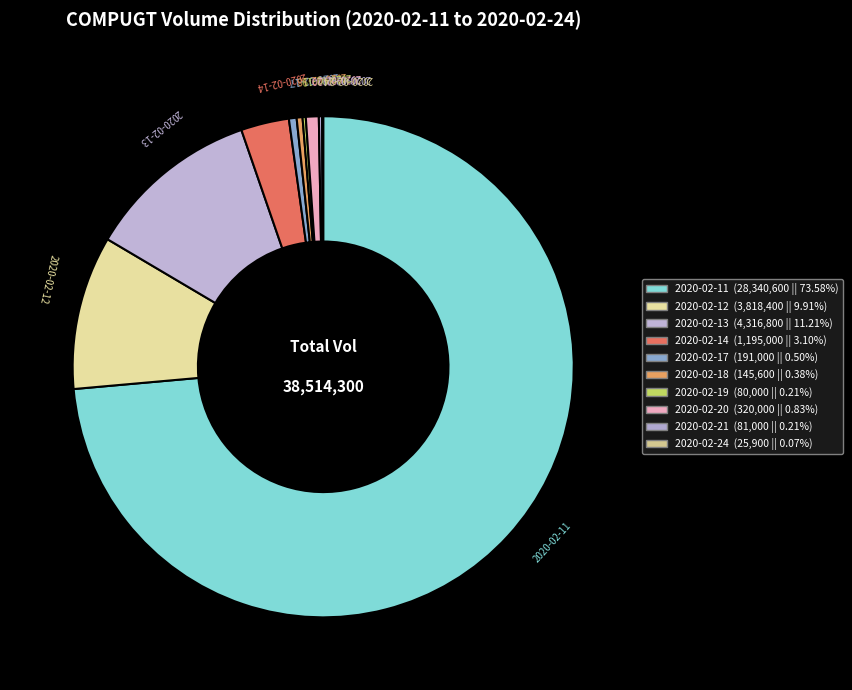

What is the largest slice in the pie chart?

2020-02-11